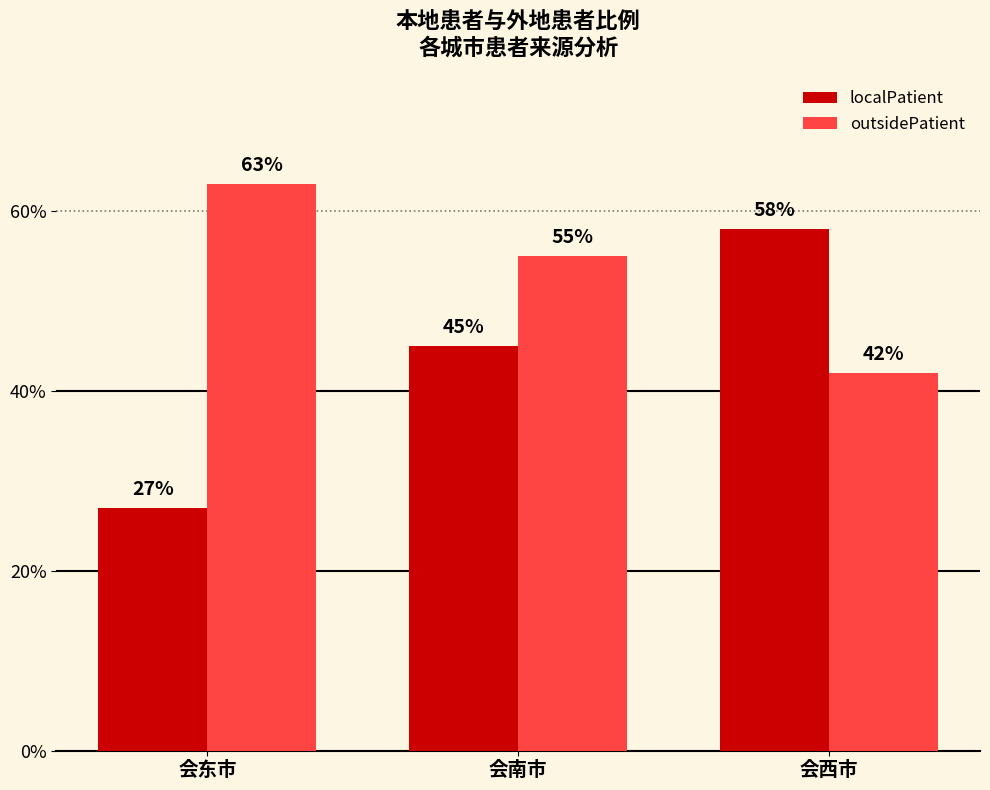

The localPatient series shows 0.6 at 会西市. True or false?

True